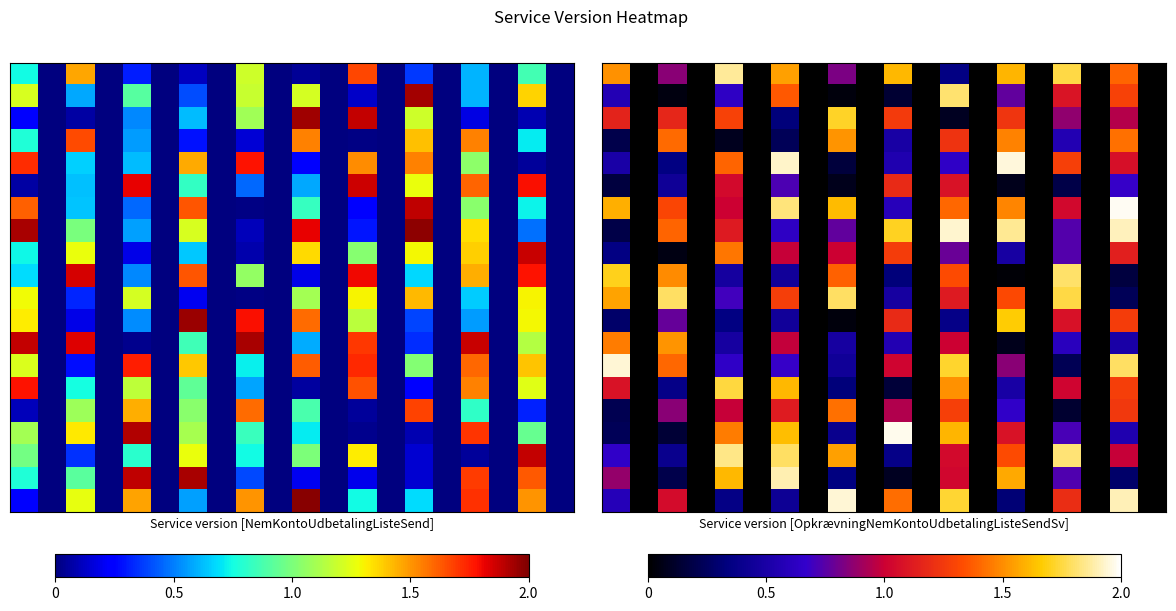

Which category has the highest value across all series?

18